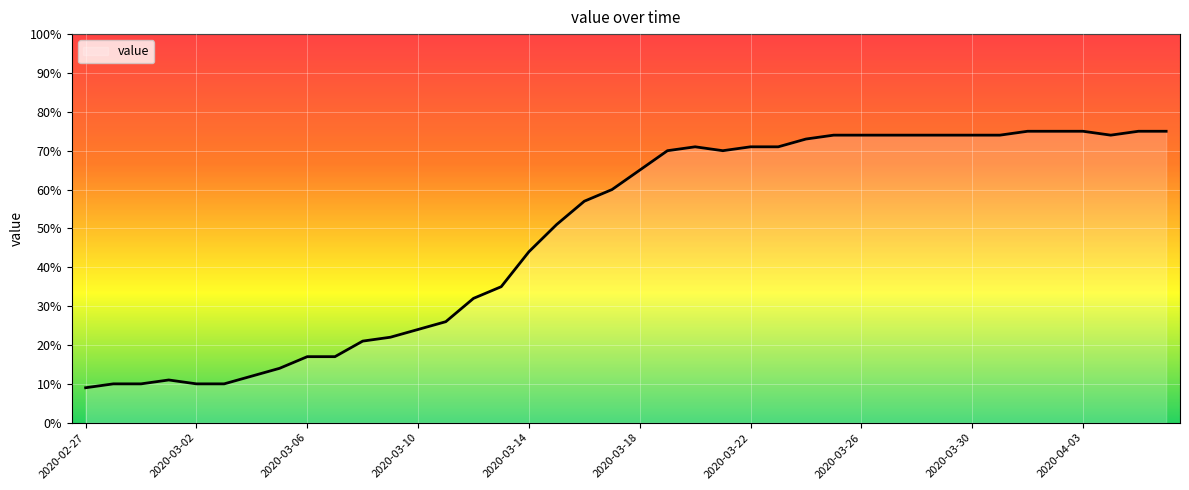

What is the difference between the maximum and minimum values?

66